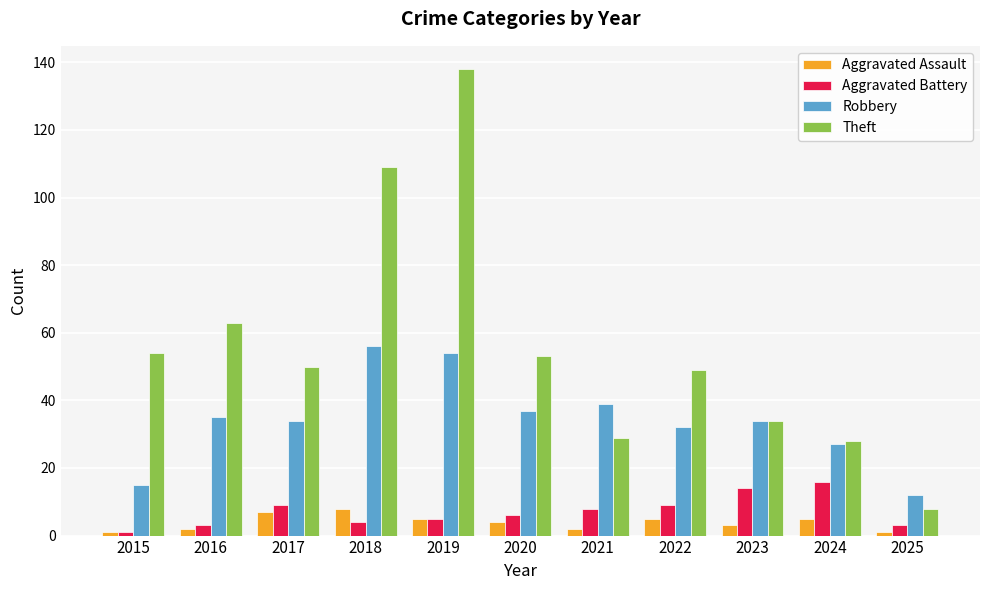

What is the sum of the Theft values at 2015 and 2022?

103